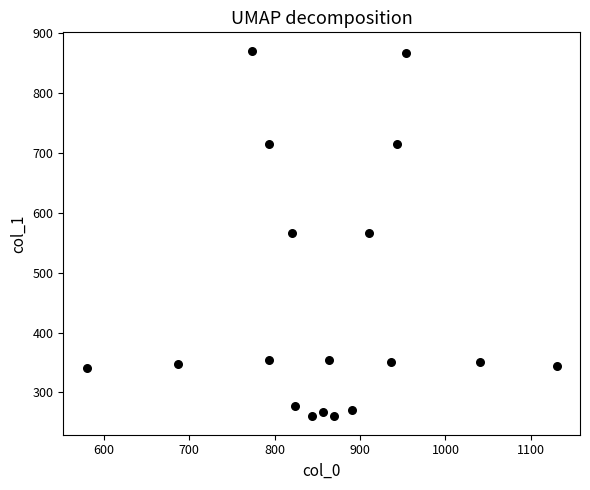

What is the range of Y values (max minus min)?

610.9